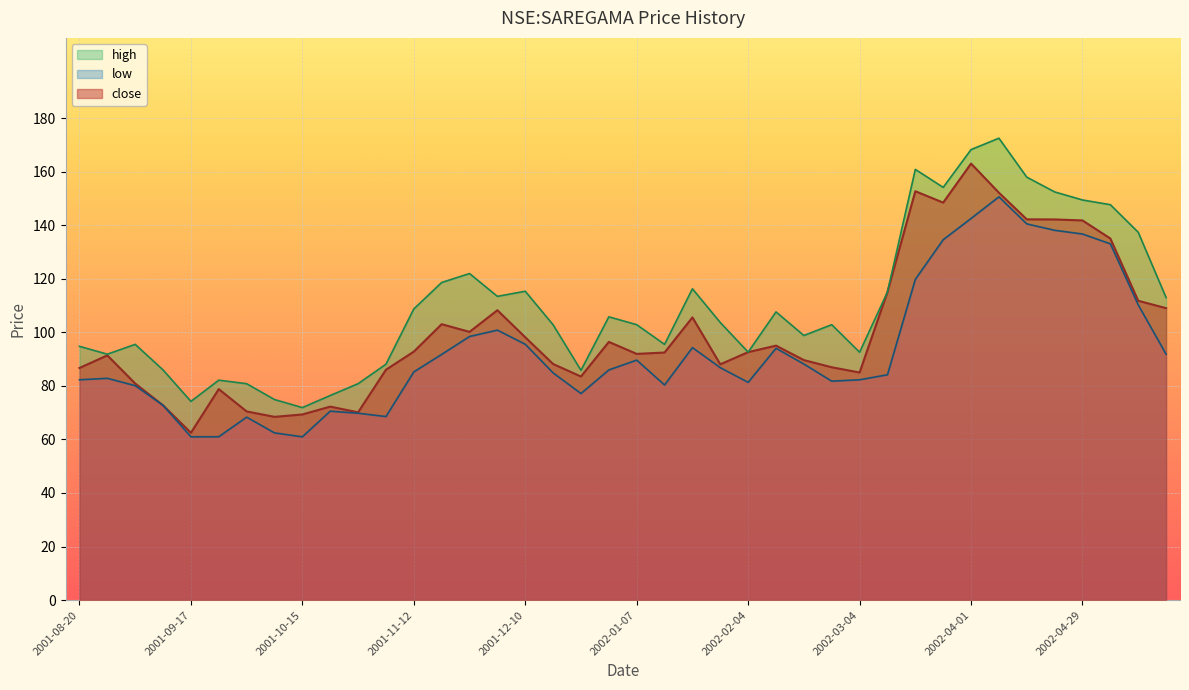

Which series has the largest range (max minus min)?

high